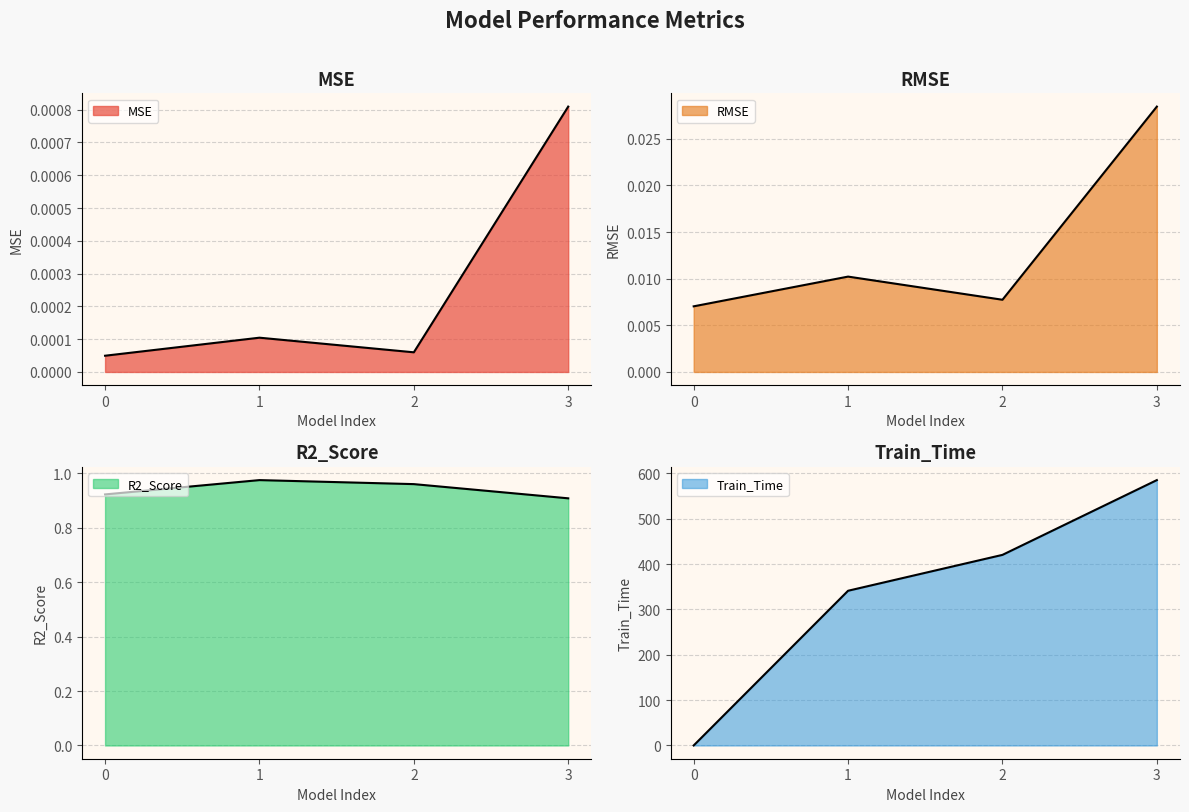

Where is the first local maximum for R2_Score?

1